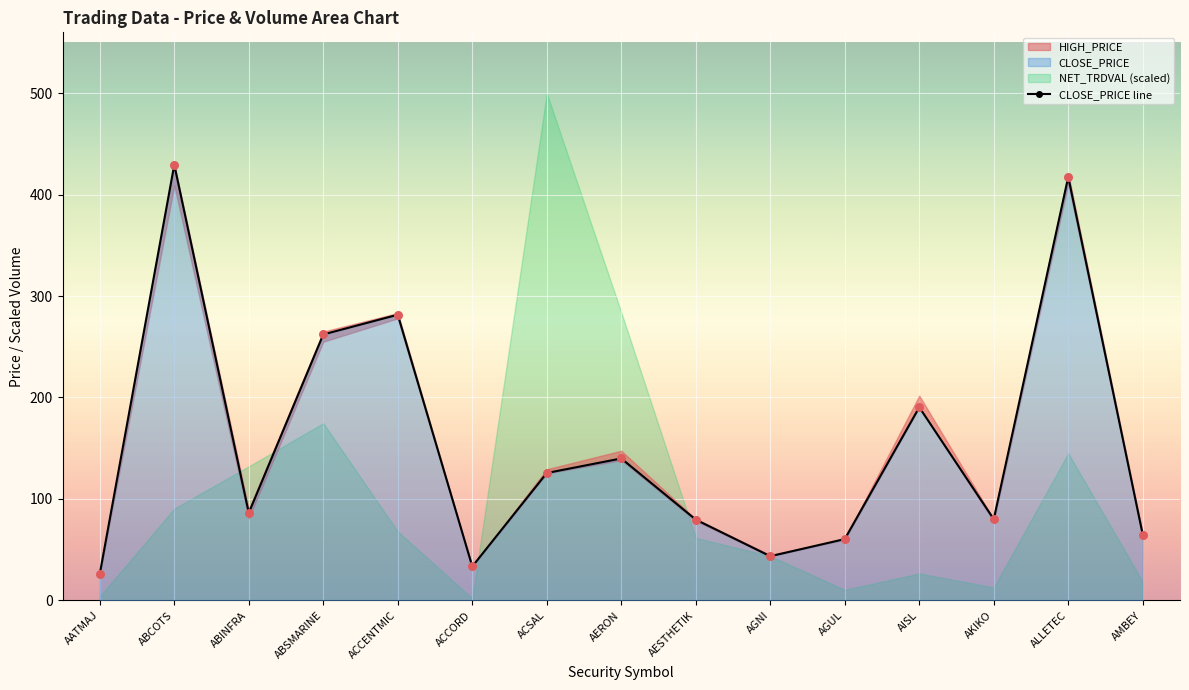

Approximately how many times larger is the value at ALLETEC compared to ABINFRA?

4.8